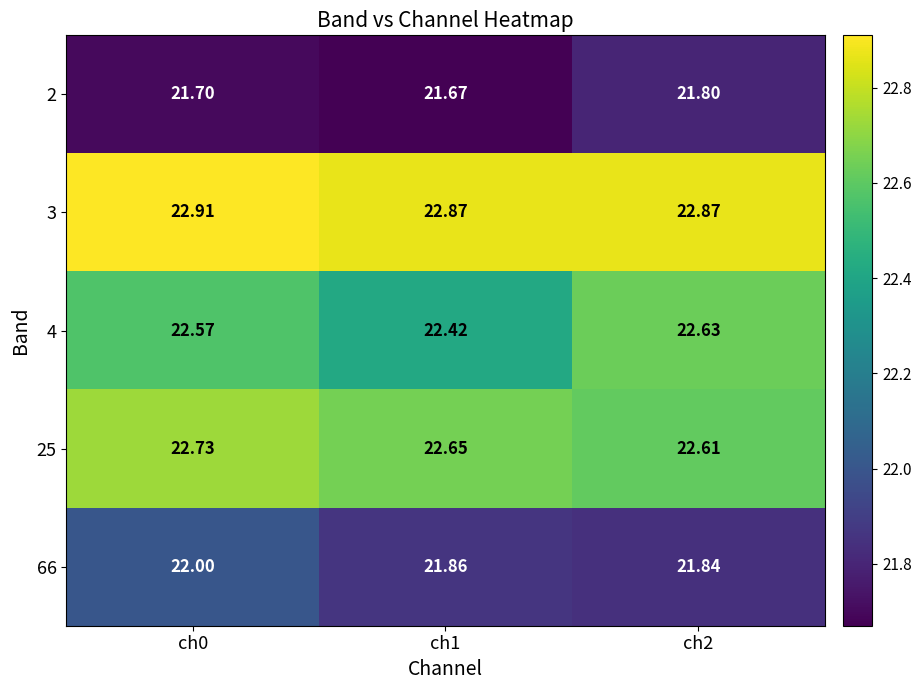

Is the value of 25 at ch2 greater than the value of 2 at ch2?

Yes